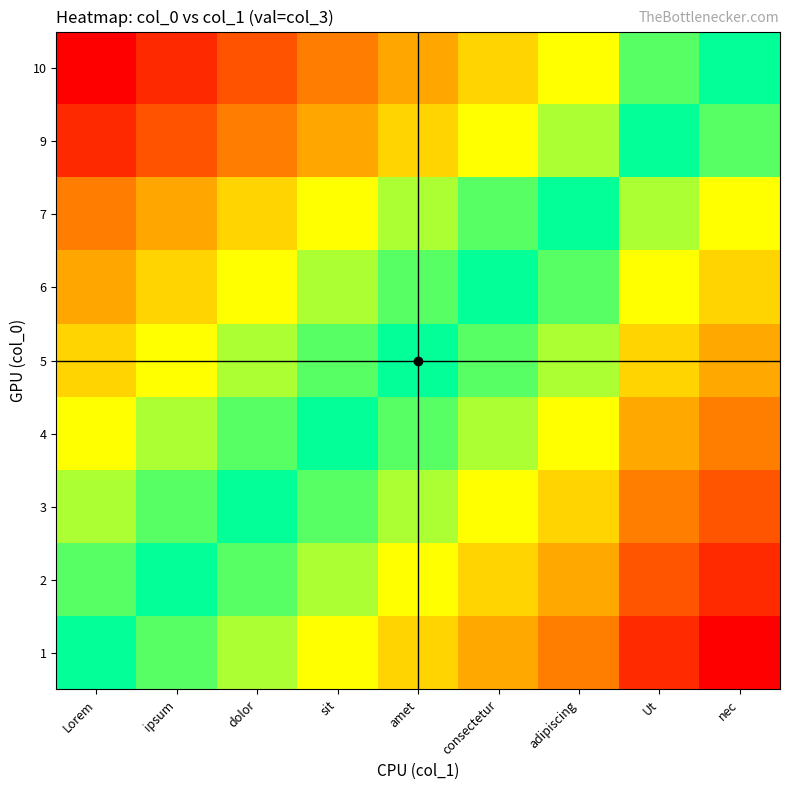

Reading left to right, what are all the values shown in this chart?

1: Lorem=0	ipsum=-1	dolor=-2	sit=-3	amet=-4	consectetur=-5	adipiscing=-6	Ut=-8	nec=-9
2: Lorem=1	ipsum=0	dolor=-1	sit=-2	amet=-3	consectetur=-4	adipiscing=-5	Ut=-7	nec=-8
3: Lorem=2	ipsum=1	dolor=0	sit=-1	amet=-2	consectetur=-3	adipiscing=-4	Ut=-6	nec=-7
4: Lorem=3	ipsum=2	dolor=1	sit=0	amet=-1	consectetur=-2	adipiscing=-3	Ut=-5	nec=-6
5: Lorem=4	ipsum=3	dolor=2	sit=1	amet=0	consectetur=-1	adipiscing=-2	Ut=-4	nec=-5
6: Lorem=5	ipsum=4	dolor=3	sit=2	amet=1	consectetur=0	adipiscing=-1	Ut=-3	nec=-4
7: Lorem=6	ipsum=5	dolor=4	sit=3	amet=2	consectetur=1	adipiscing=0	Ut=-2	nec=-3
9: Lorem=8	ipsum=7	dolor=6	sit=5	amet=4	consectetur=3	adipiscing=2	Ut=0	nec=-1
10: Lorem=9	ipsum=8	dolor=7	sit=6	amet=5	consectetur=4	adipiscing=3	Ut=1	nec=0